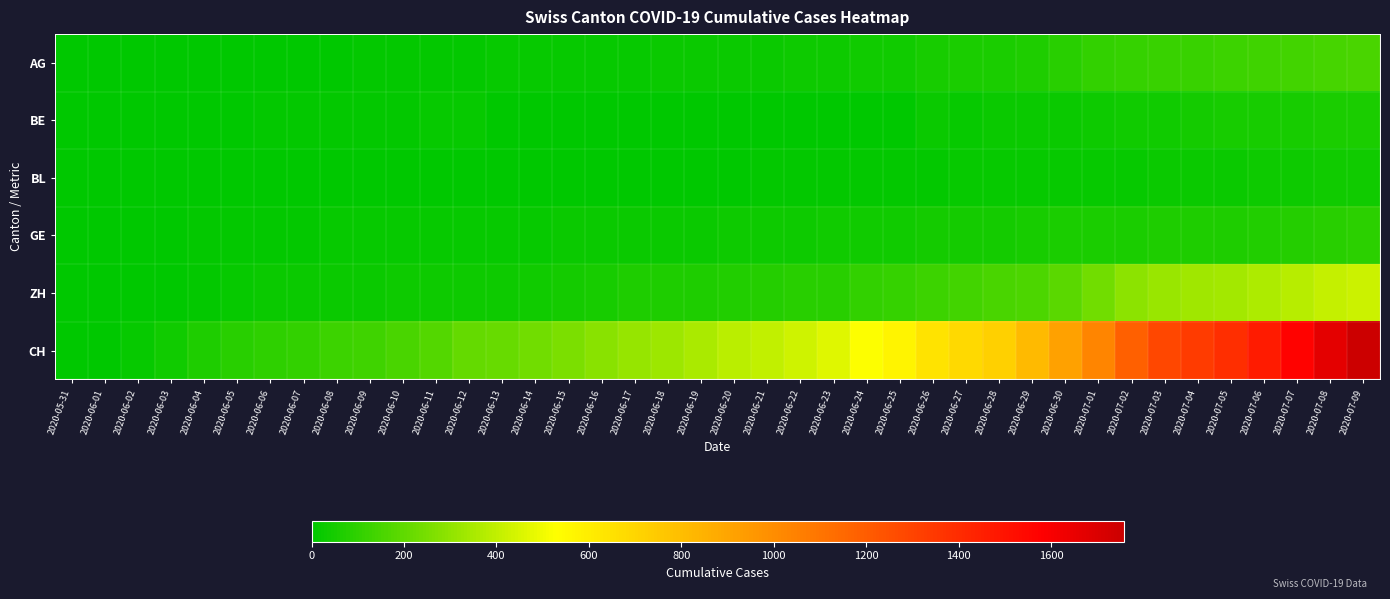

At which category is the sum across all series the highest?

2020-07-09